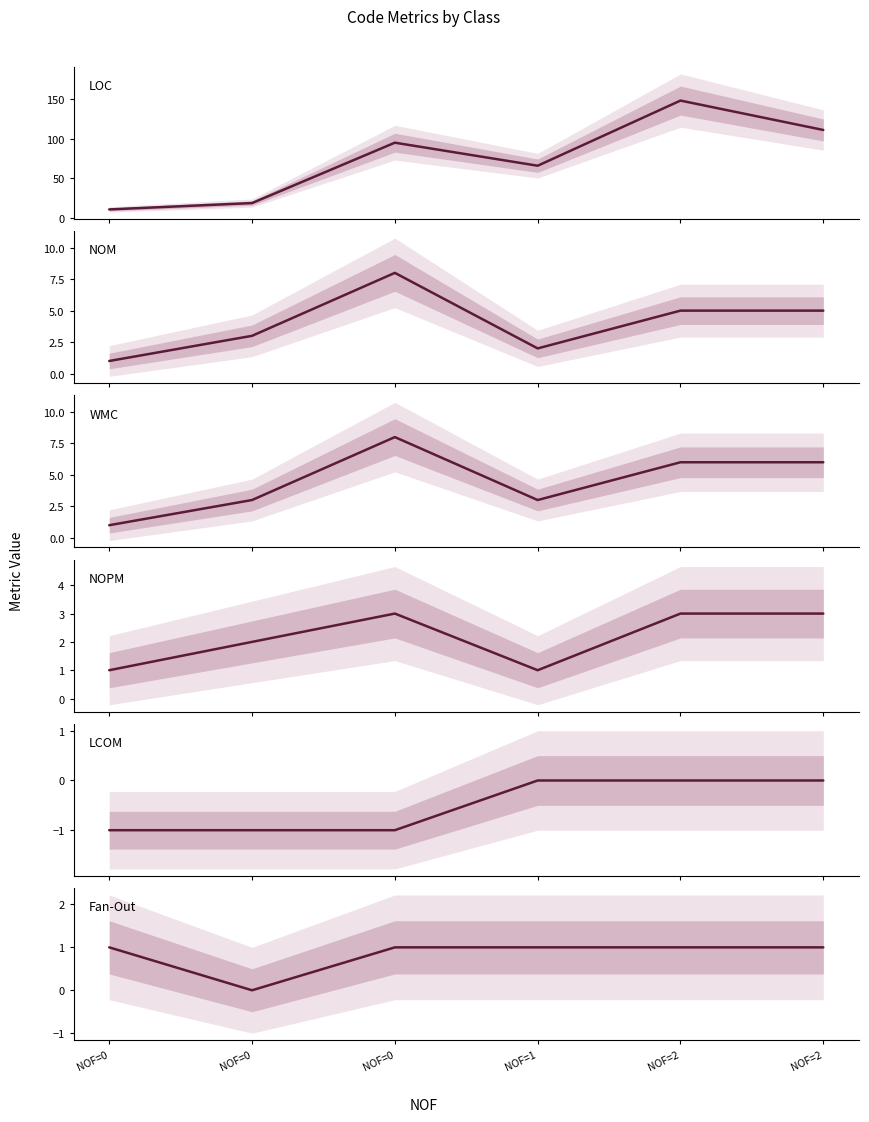

At which category is the sum across all series the highest?

NOF=2